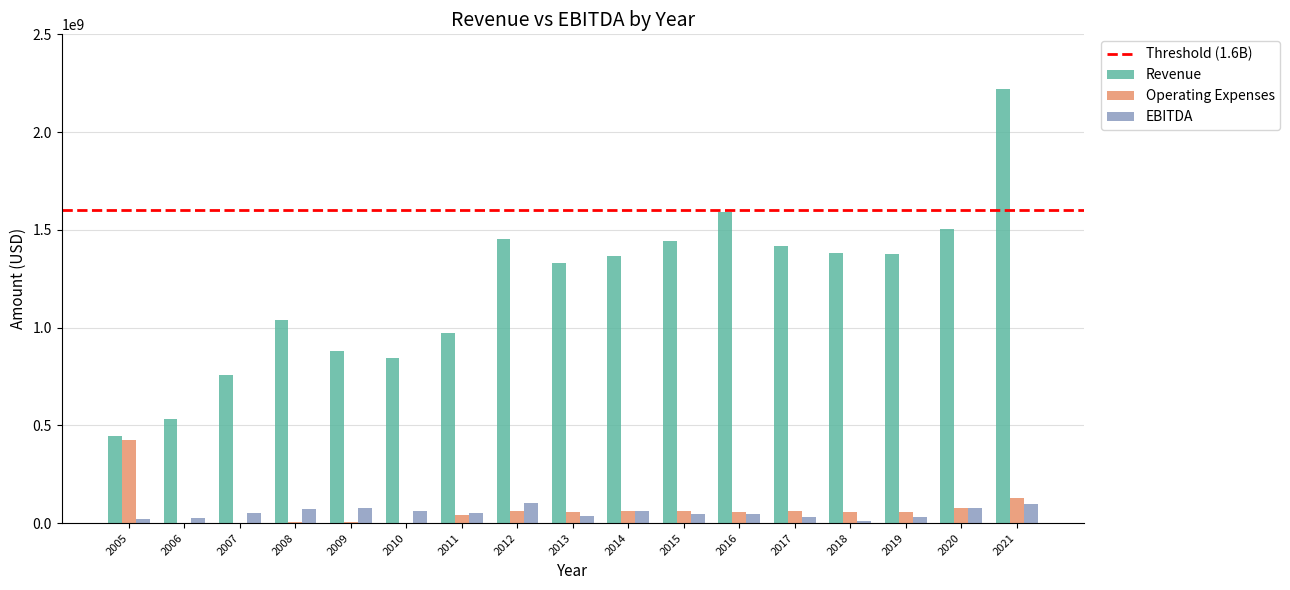

How many data points does each series have?

17